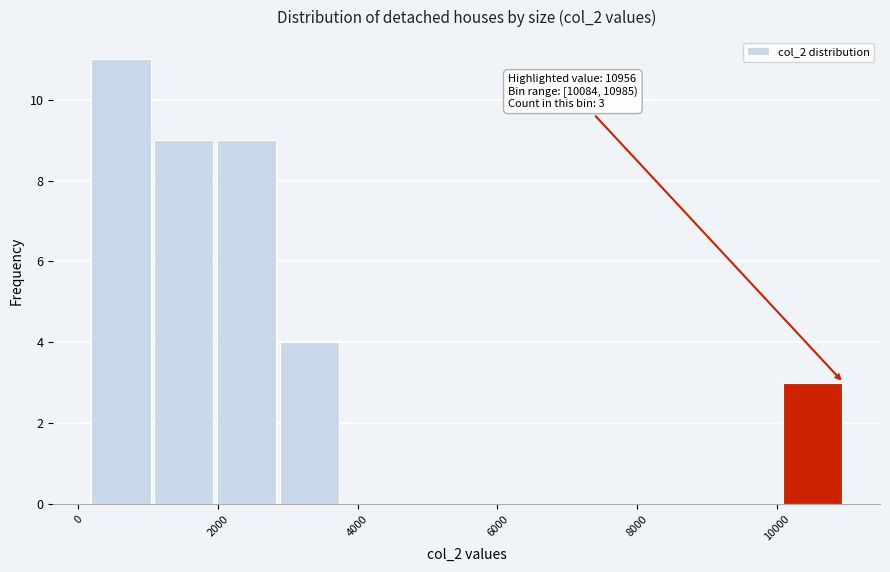

Over which range of the x-axis is the bar tallest?

200 to 1000